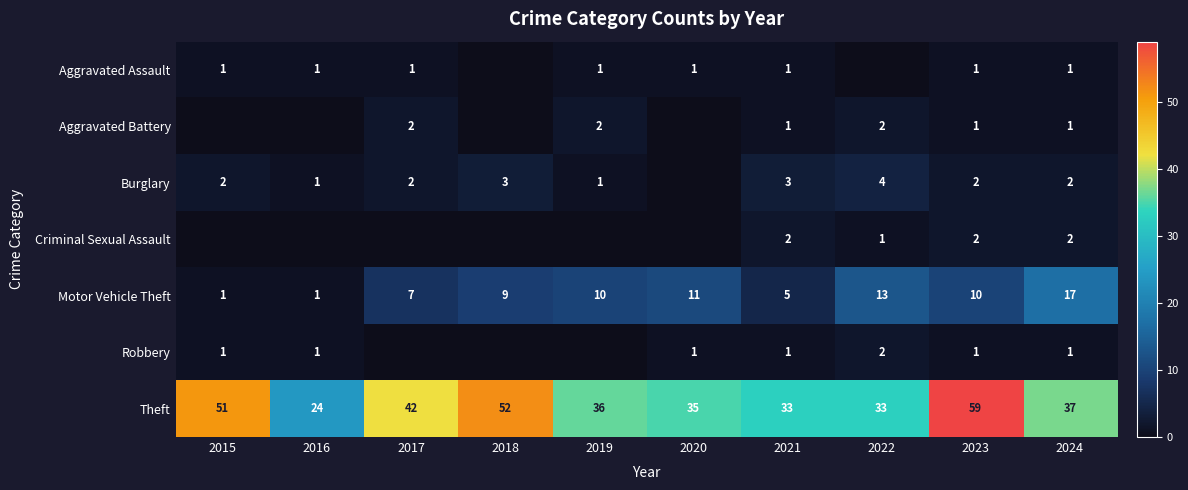

At which category is the sum across all series the highest?

2023